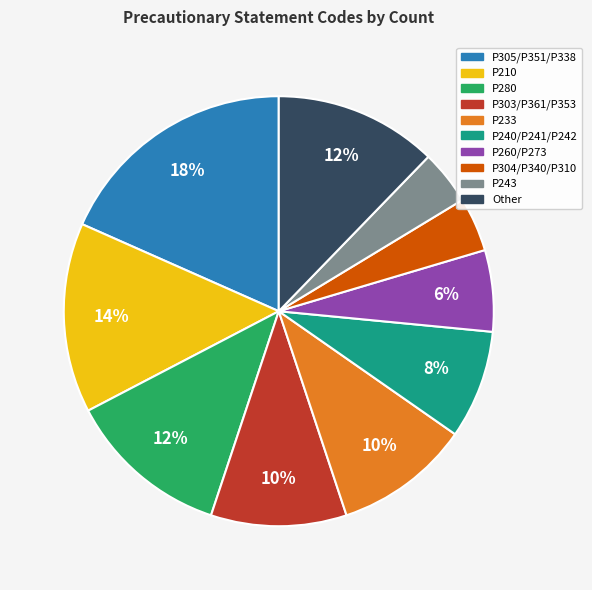

Is it true that P240/P241/P242 is 1% of the pie?

False